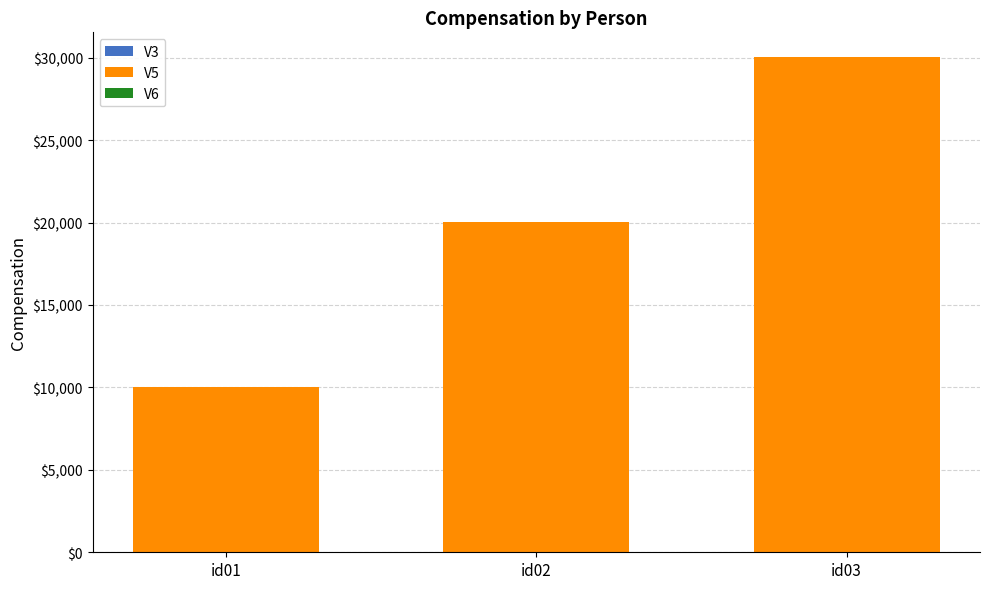

At which category is the sum across all series the highest?

id03